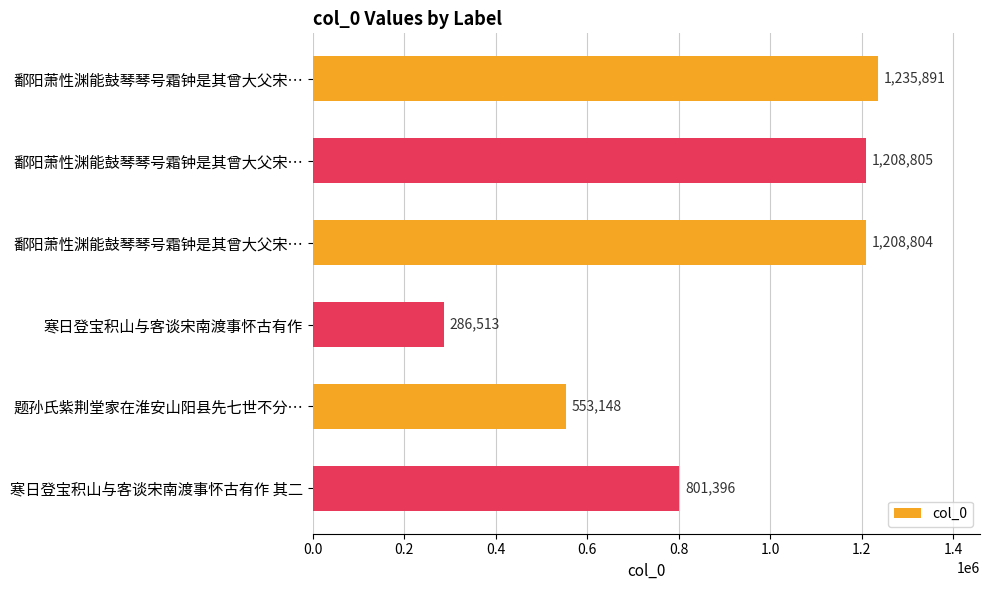

Does the chart contain stacked bars?

No